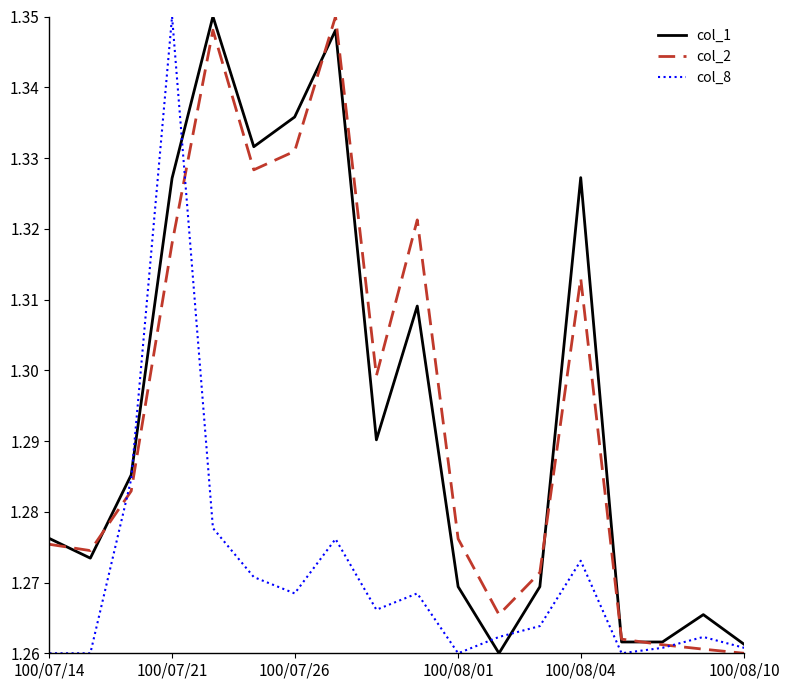

The value of col_2 at 100/08/10 is 1.7. True or false?

False